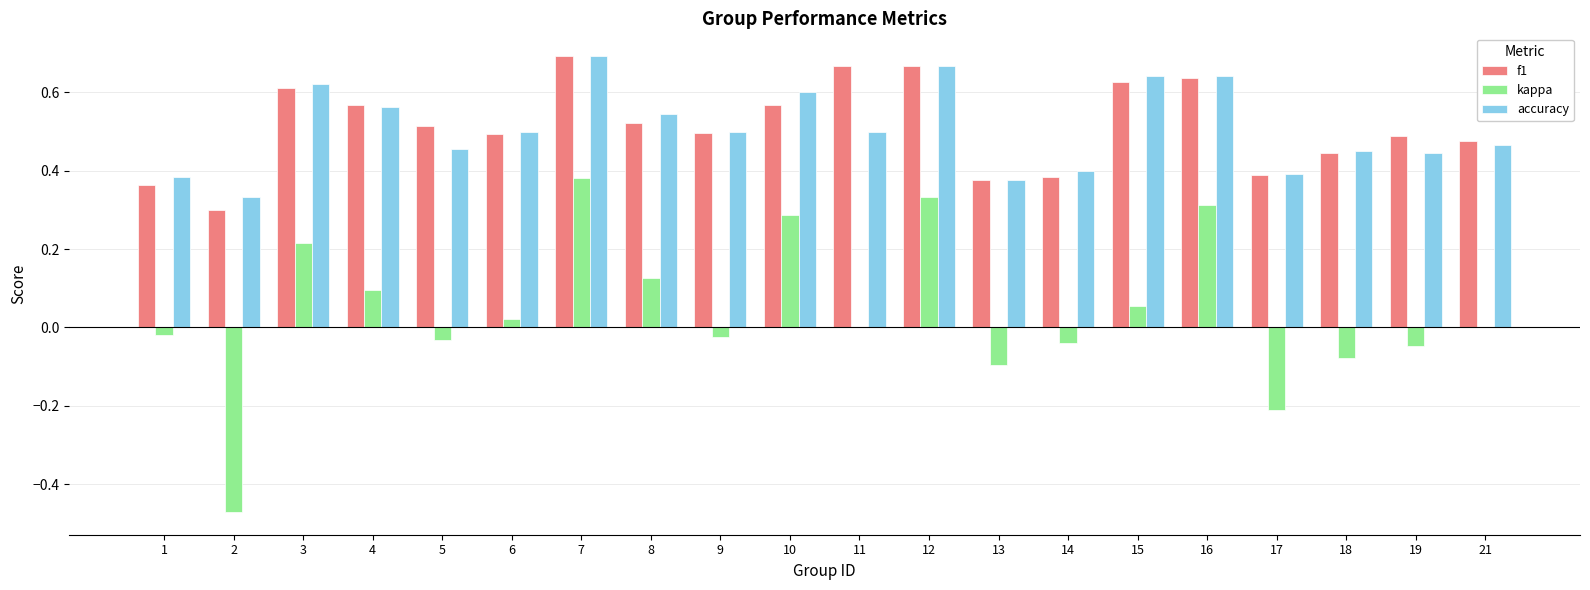

How many data points does each series have?

20